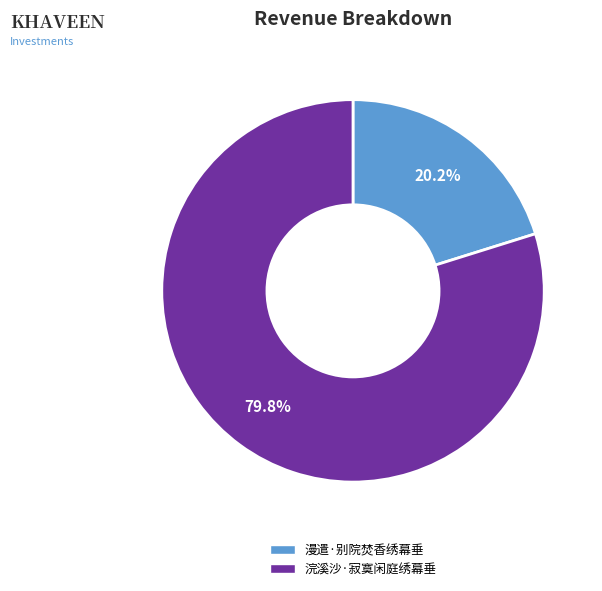

The 漫遣·别院焚香绣幕垂 slice represents 14% of the pie. True or false?

False